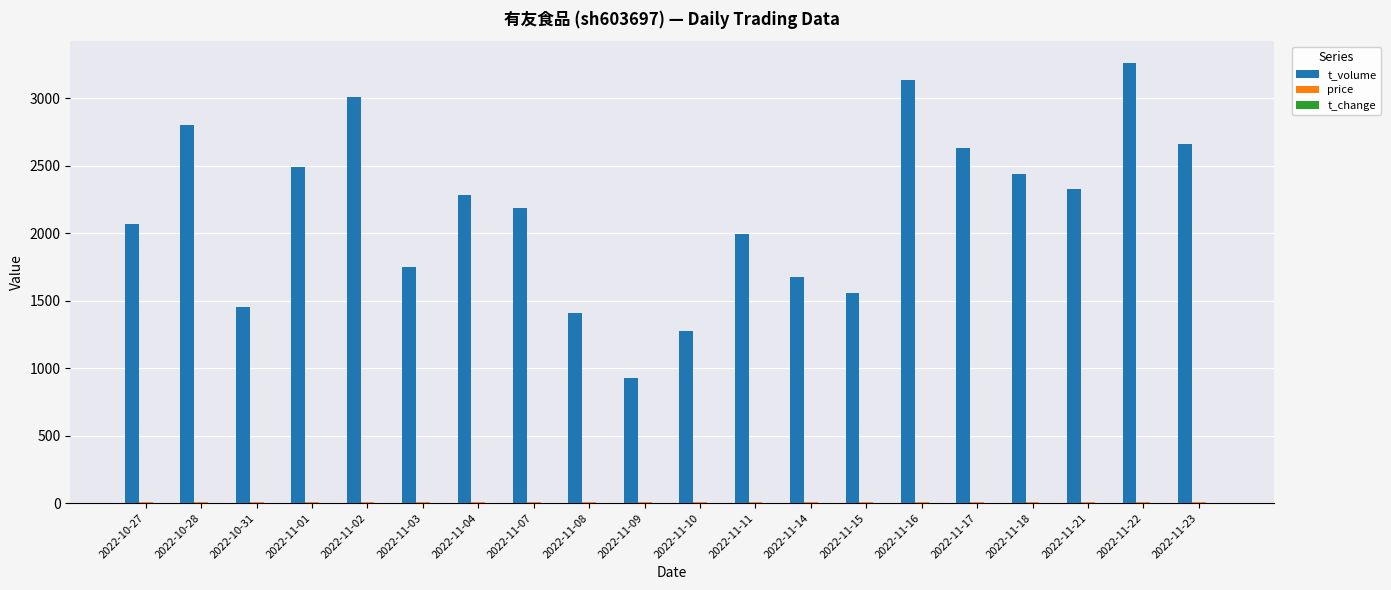

At which category does the chart reach its peak across all series?

2022-11-22